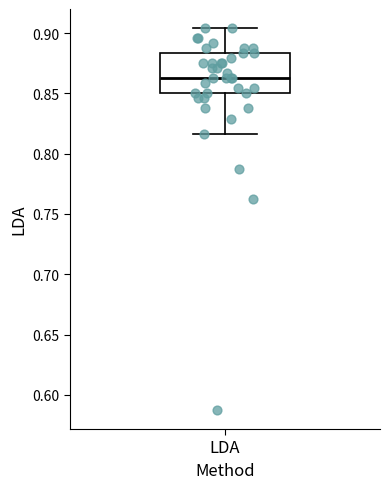

Transcribe this box plot: give where the median line is, the range the box spans, and where the two whiskers end, as read against the y-axis. The values are not printed on the chart, so give them approximately, as read against the axis.

median 0.865, box 0.850 to 0.885, whiskers 0.815 to 0.905